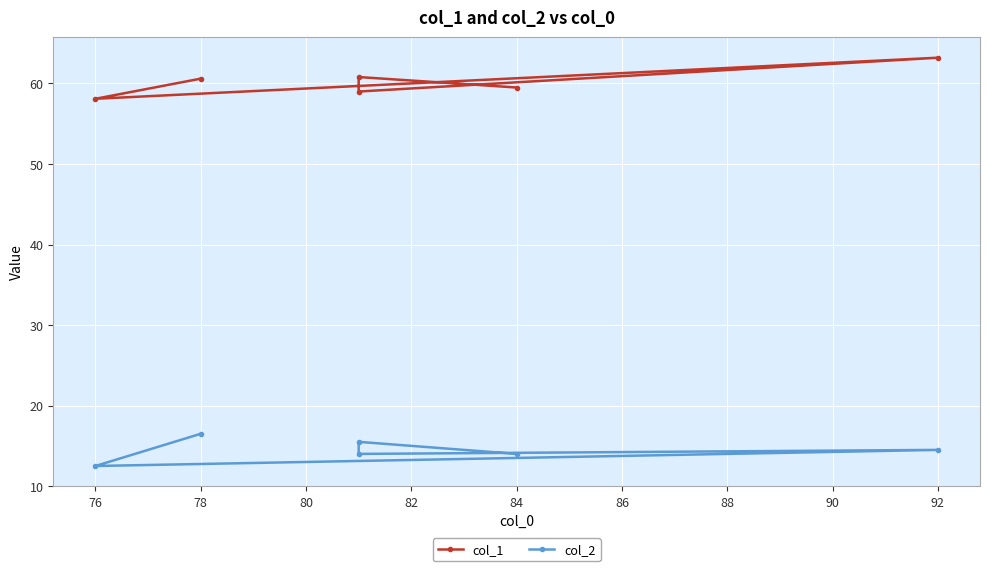

Which series has the widest spread of values?

col_1